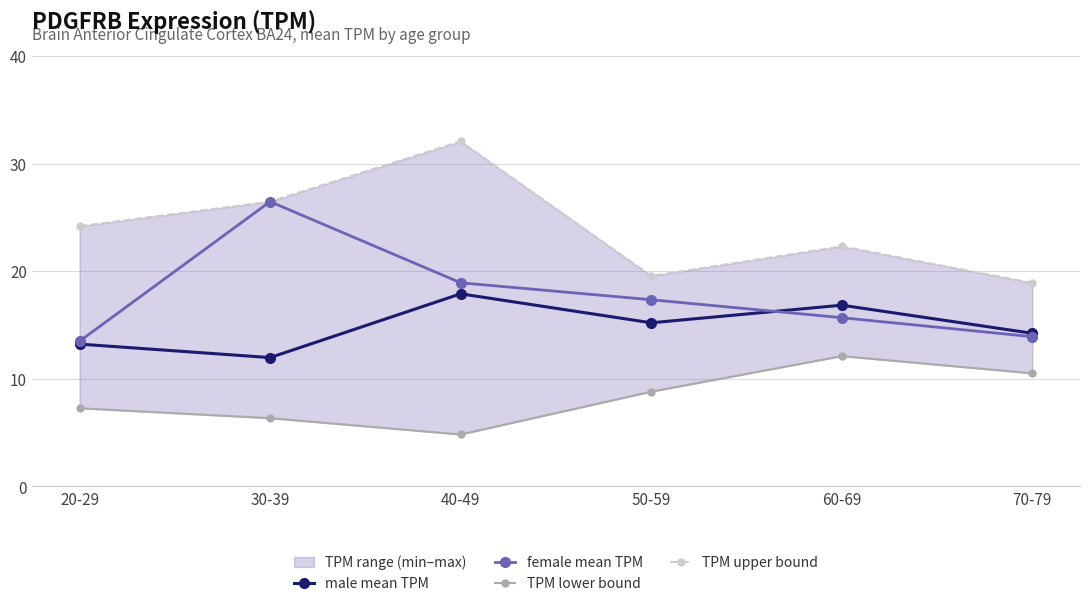

Reading left to right, what are all the values shown in this chart?

male mean TPM: 20-29=13.2	30-39=12.0	40-49=17.9	50-59=15.2	60-69=16.8	70-79=14.2
female mean TPM: 20-29=13.5	30-39=26.5	40-49=18.9	50-59=17.3	60-69=15.7	70-79=13.9
TPM lower bound: 20-29=7.3	30-39=6.3	40-49=4.8	50-59=8.8	60-69=12.1	70-79=10.5
TPM upper bound: 20-29=24.2	30-39=26.5	40-49=32.1	50-59=19.6	60-69=22.3	70-79=18.9